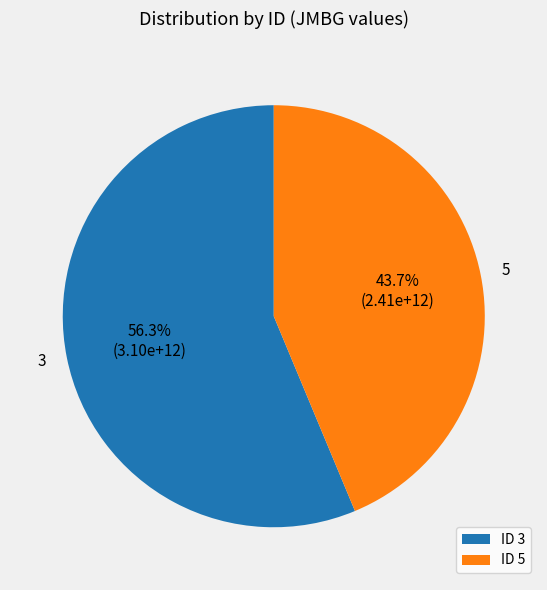

What is the majority slice?

3